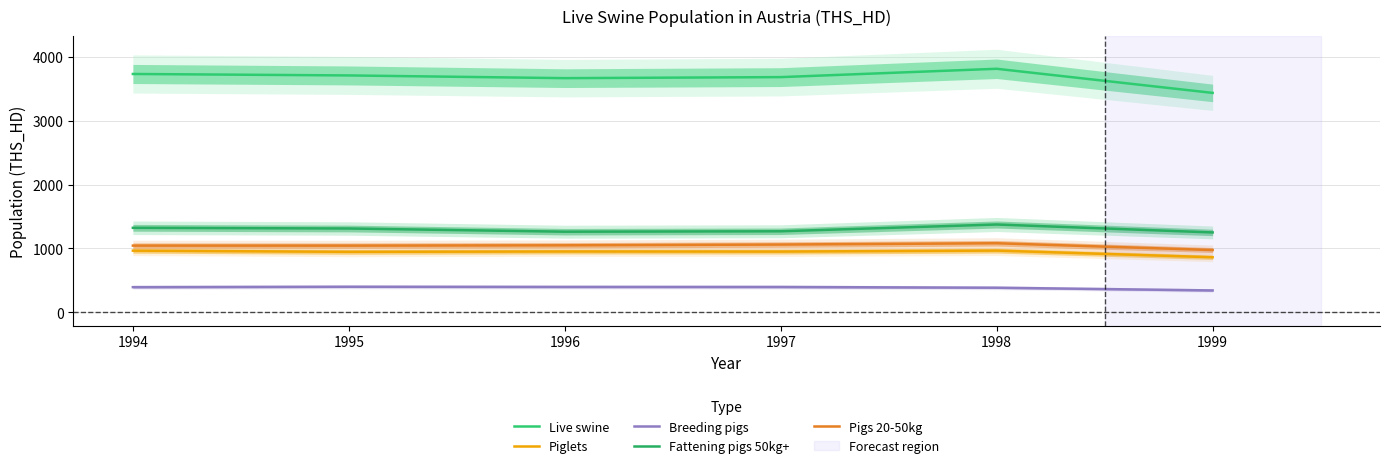

Is it true that Live swine equals 3810.3 at 1998?

True